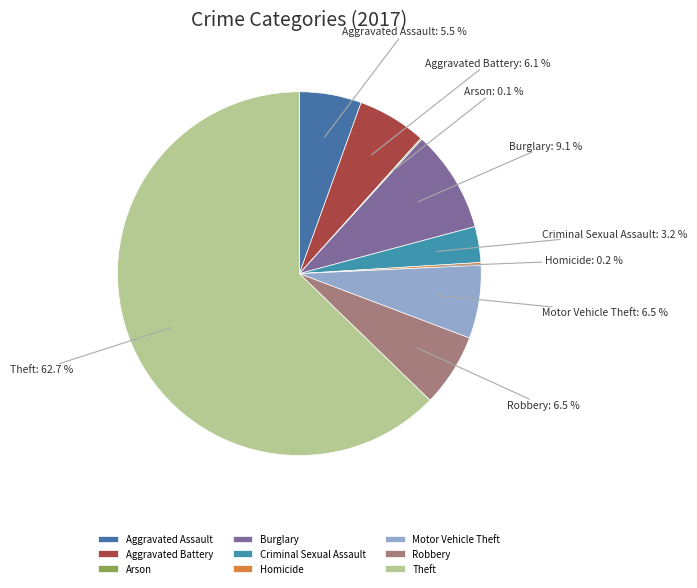

Which category has the biggest portion of the pie?

Theft